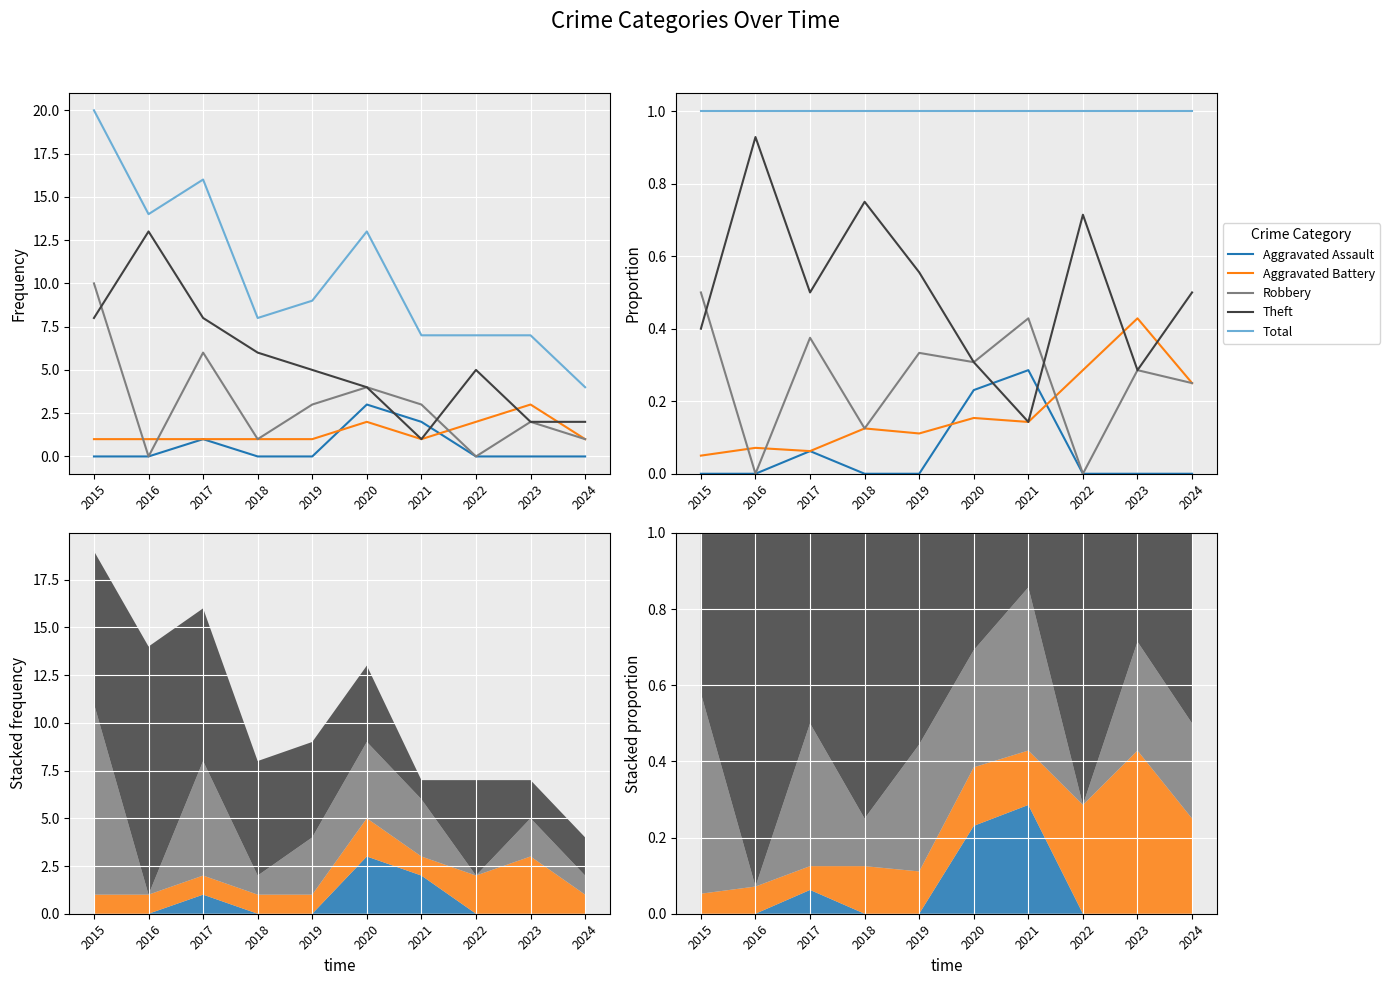

Reading left to right, transcribe all the data shown in this chart.

Aggravated Assault: 0.0	0.0	0.1	0.0	0.0	0.2	0.3	0.0	0.0	0.0
Aggravated Battery: 0.1	0.1	0.1	0.1	0.1	0.2	0.1	0.3	0.4	0.2
Robbery: 0.5	0.0	0.4	0.1	0.3	0.3	0.4	0.0	0.3	0.2
Theft: 0.4	0.9	0.5	0.8	0.6	0.3	0.1	0.7	0.3	0.5
Total: 1.0	1.0	1.0	1.0	1.0	1.0	1.0	1.0	1.0	1.0